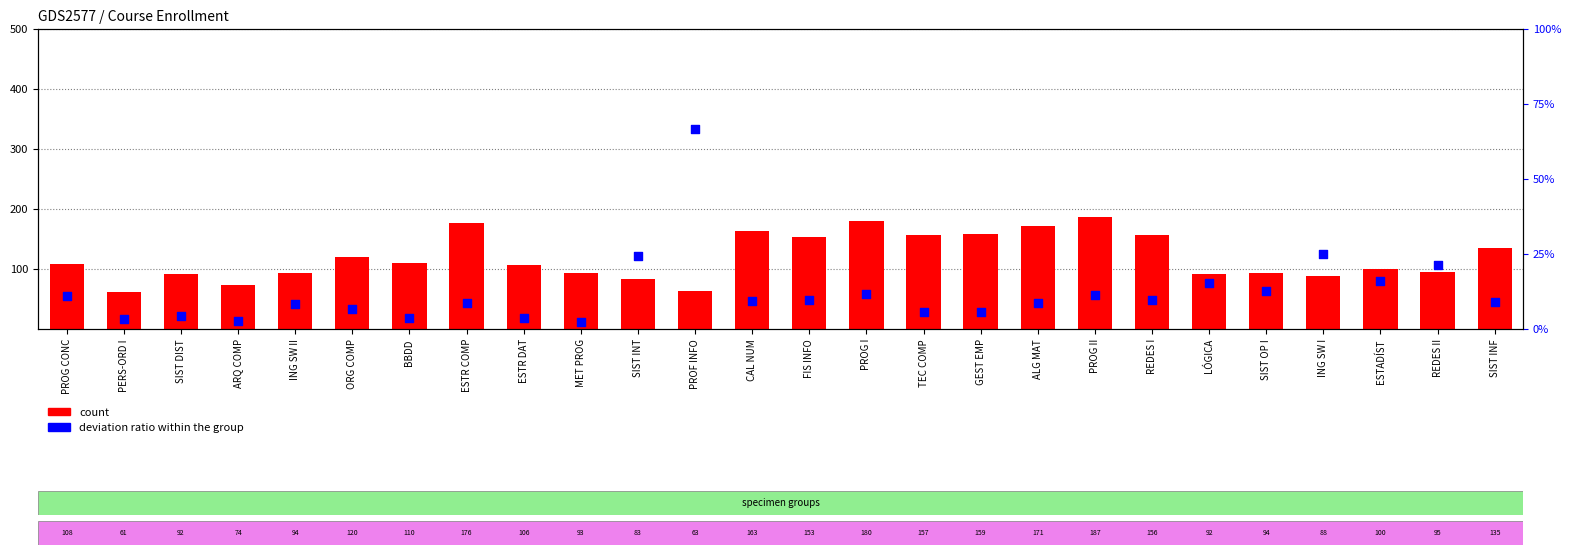

What are all the series names shown in the legend?

count, deviation ratio